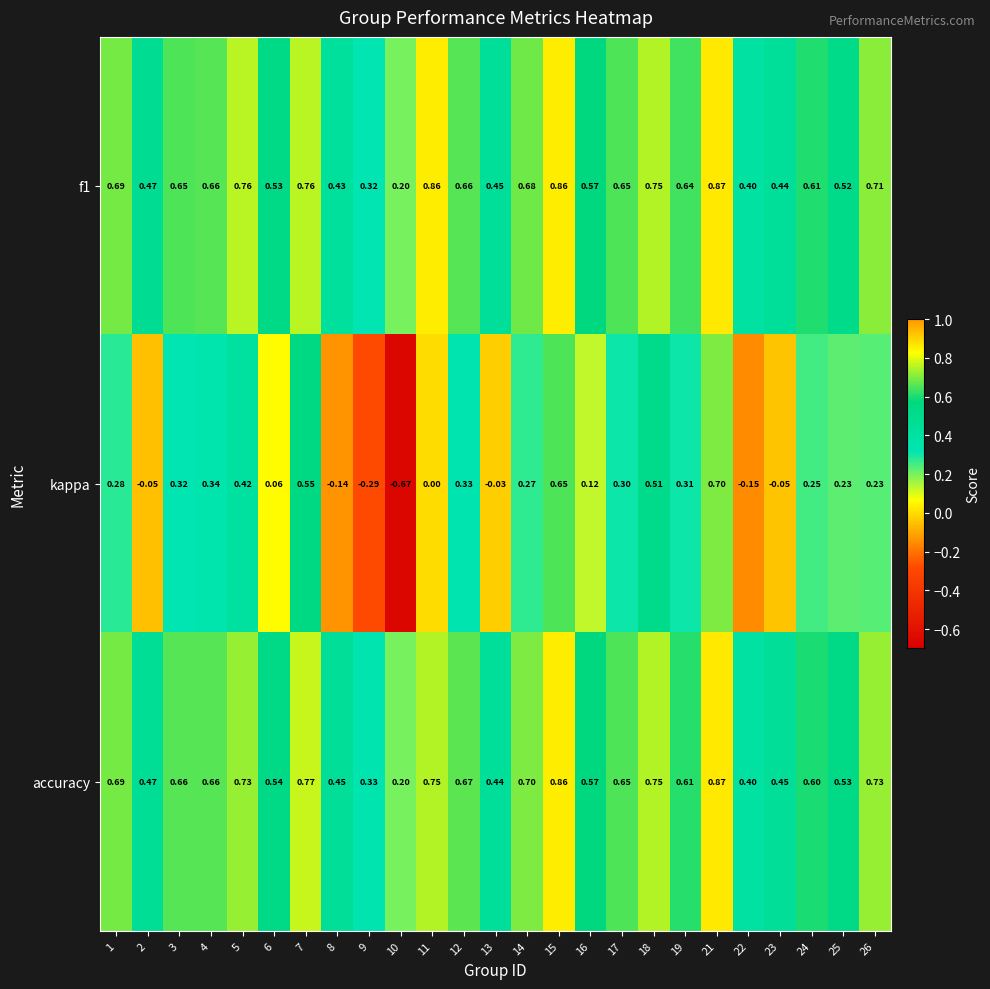

At how many categories does at least one series exceed 0?

25